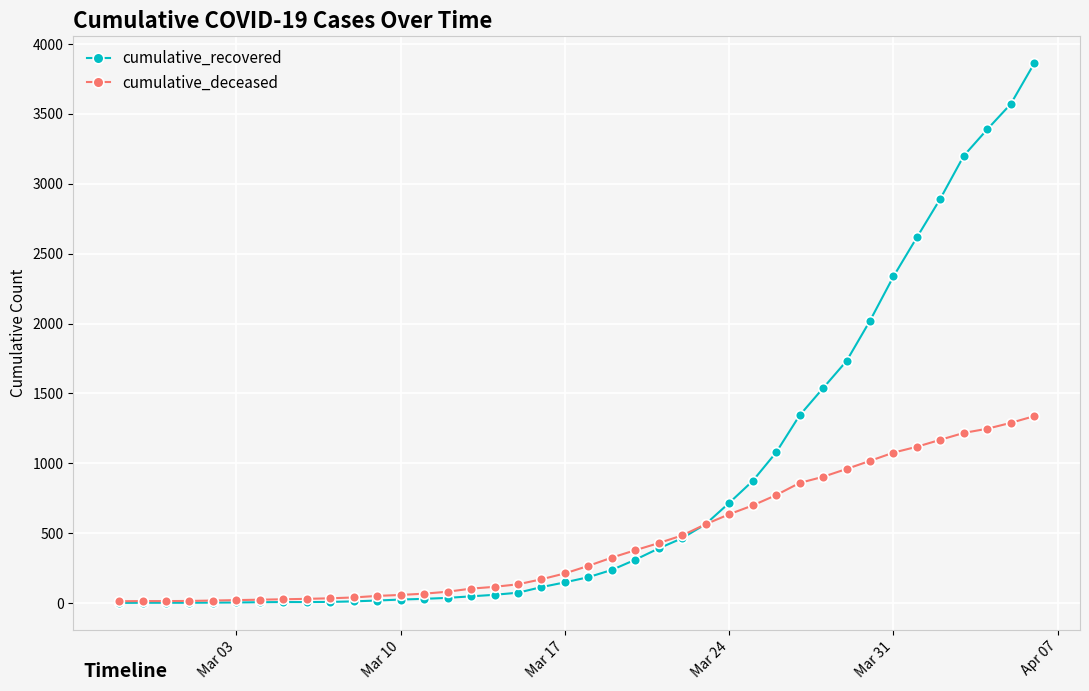

Which series has the widest spread of values?

cumulative_recovered